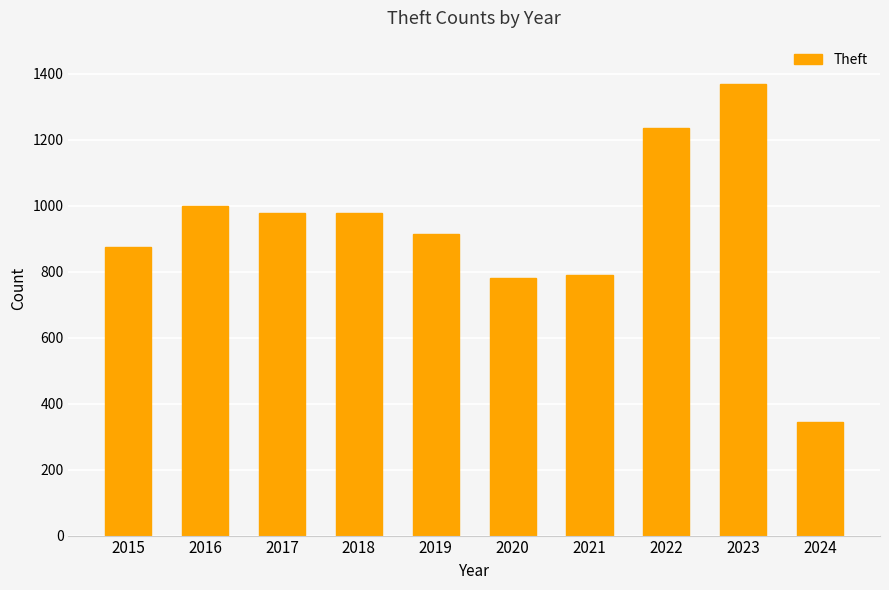

Which category has the lowest value across all series?

2024